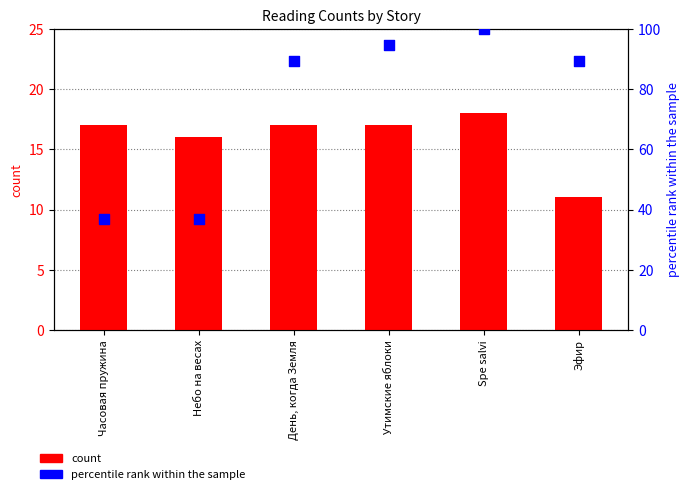

What are all the series names shown in the legend?

count, percentile rank within the sample